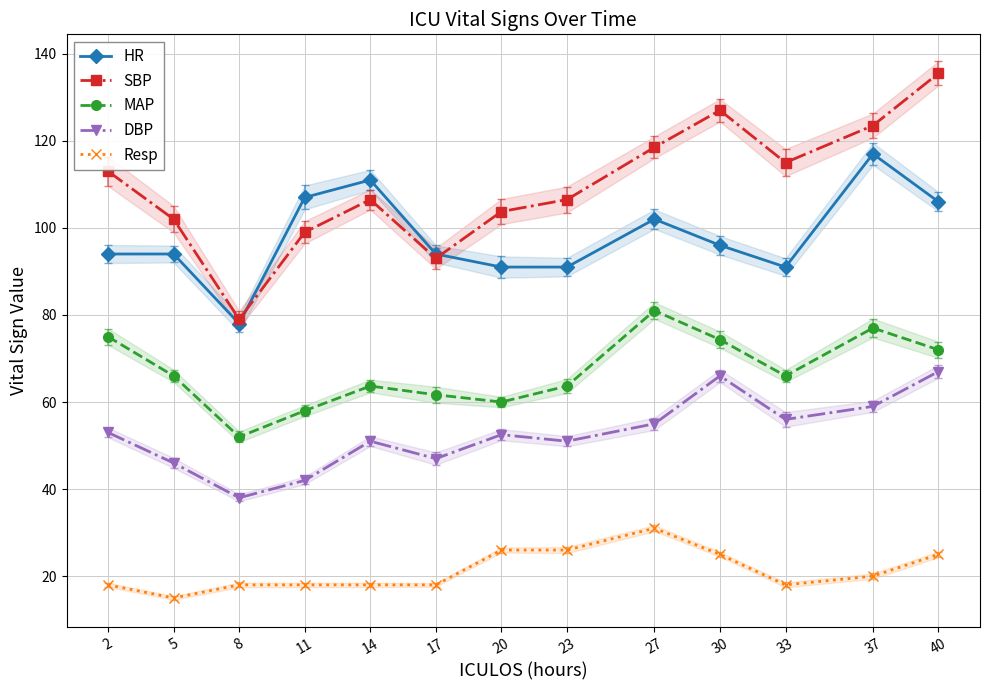

True or false: DBP and MAP intersect in this chart.

False